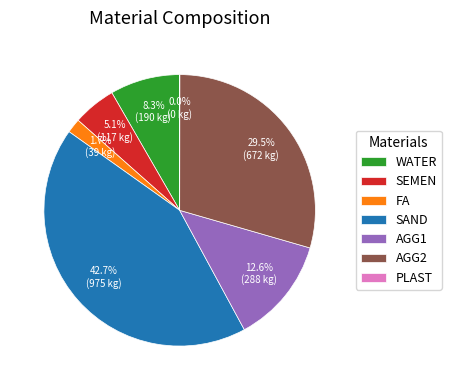

To the nearest percent, what is the combined percentage of SEMEN and FA?

7%